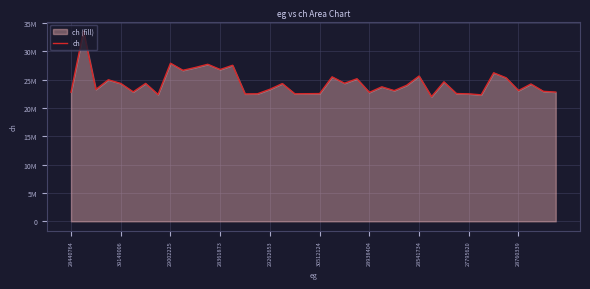

Count the number of categories in the chart.

40